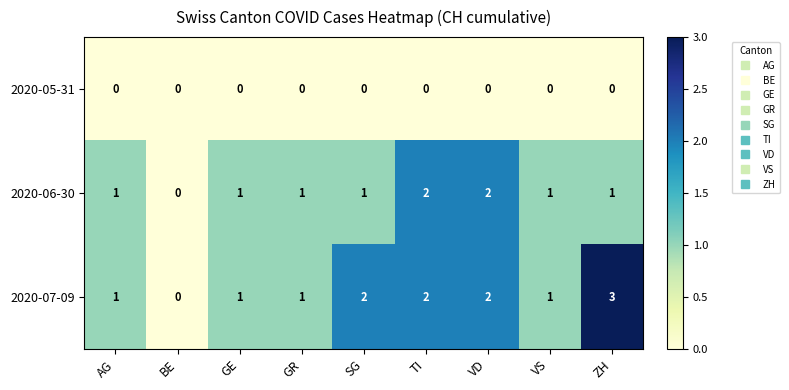

Reading right to left, list all the values displayed in this chart.

2020-05-31: 0	0	0	0	0	0	0	0	0
2020-06-30: 1	1	2	2	1	1	1	0	1
2020-07-09: 3	1	2	2	2	1	1	0	1